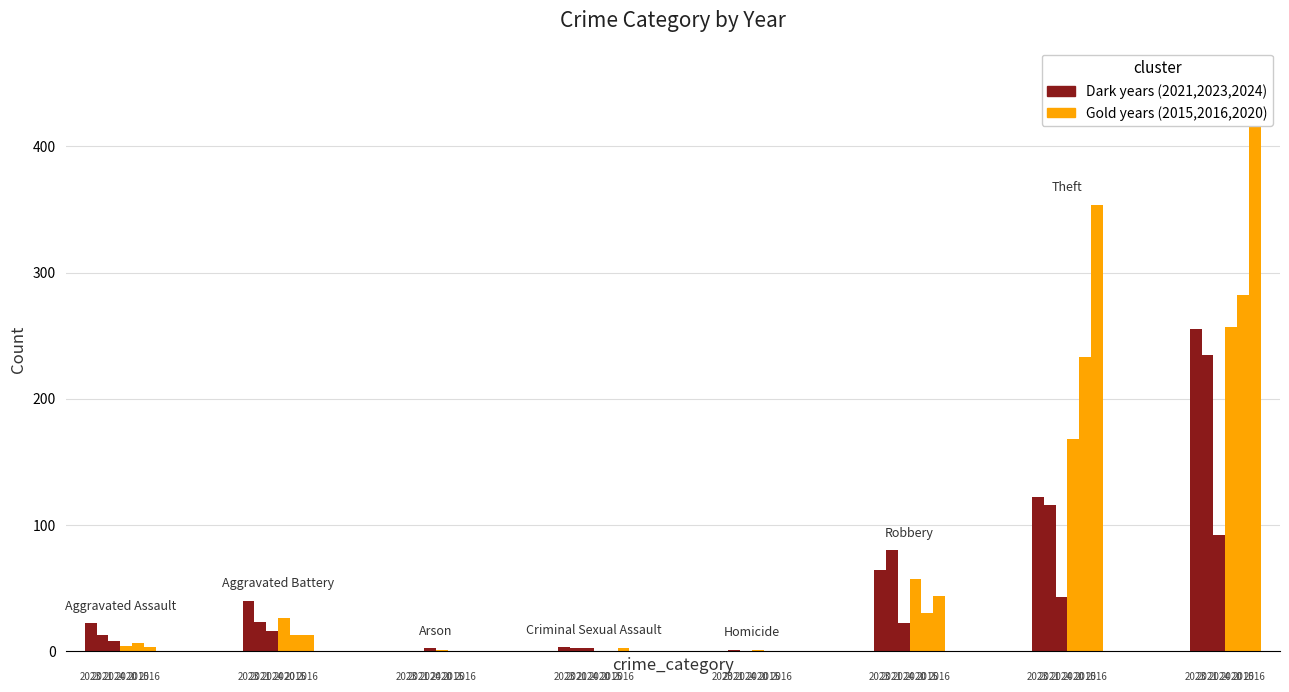

What is the label of the 7th bar from the left?

Theft